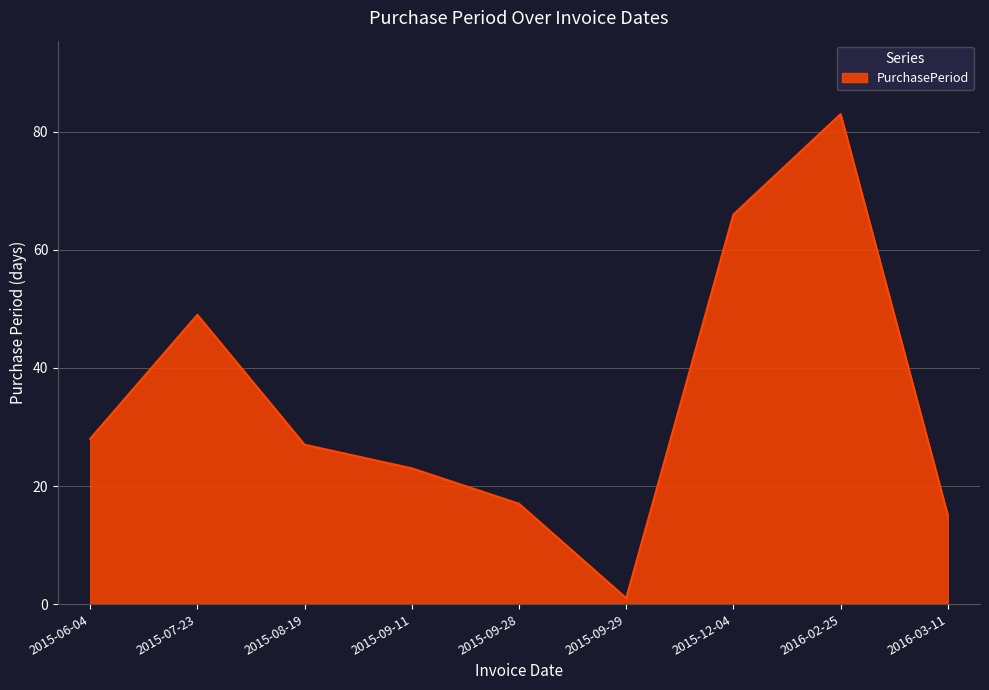

Which category has the highest value across all series?

2016-02-25